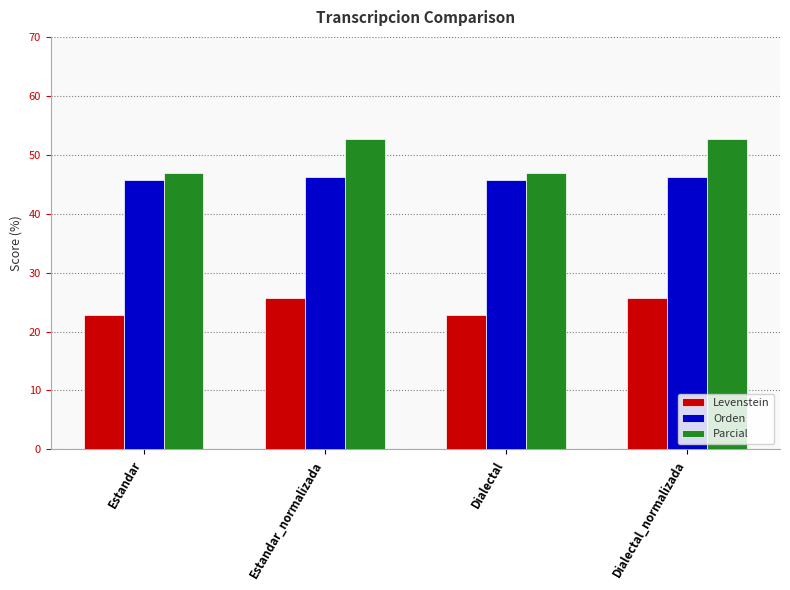

What value does the Orden series have at Estandar_normalizada?

46.2